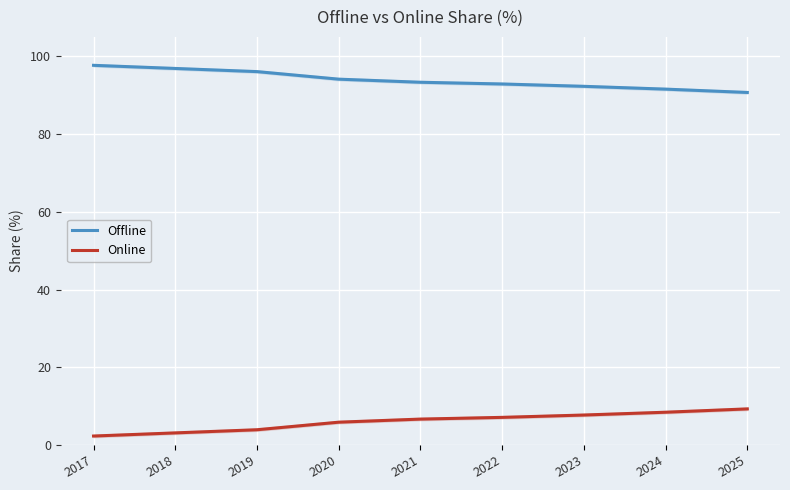

What is the average value of the Online series?

6.1